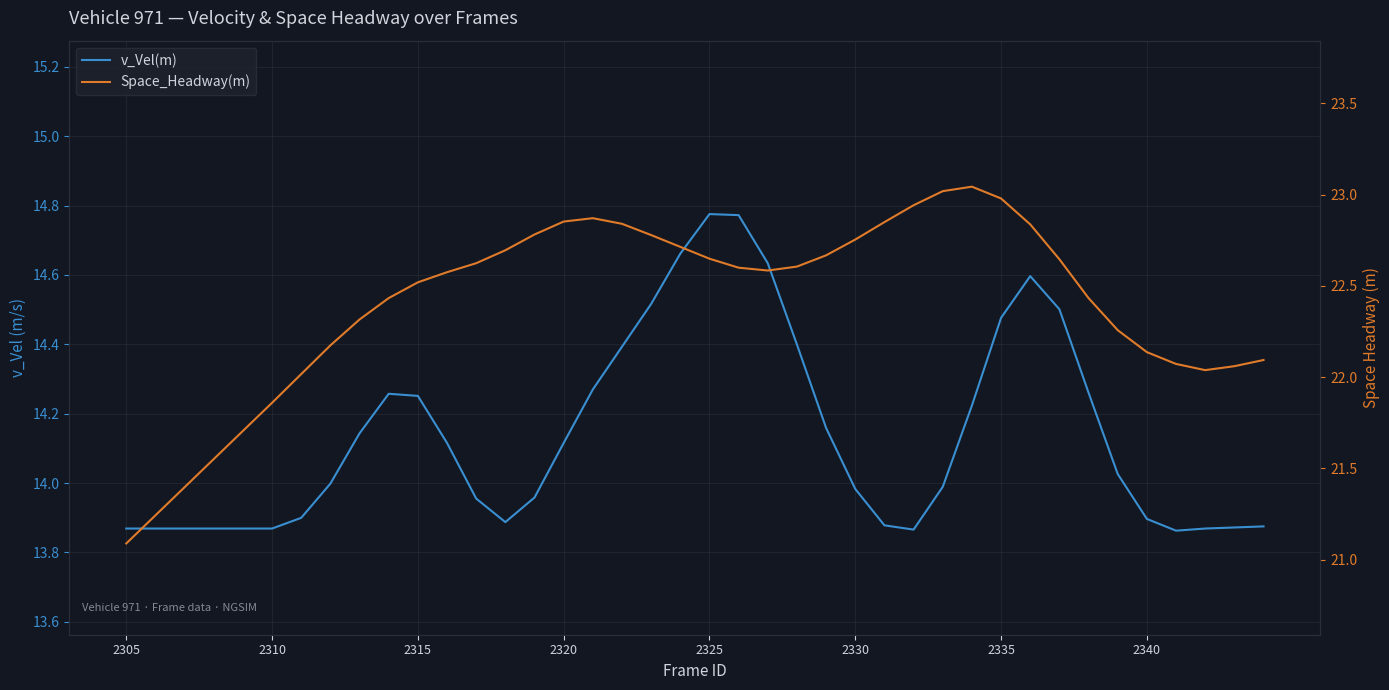

True or false: v_Vel(m) and Space_Headway(m) cross at least once.

False